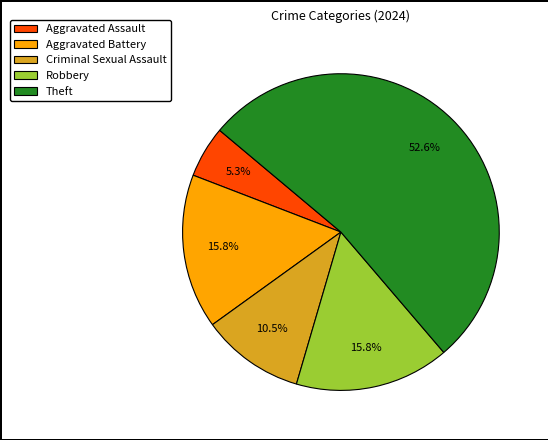

What is the ratio of the value at Theft to the value at Robbery?

3.3